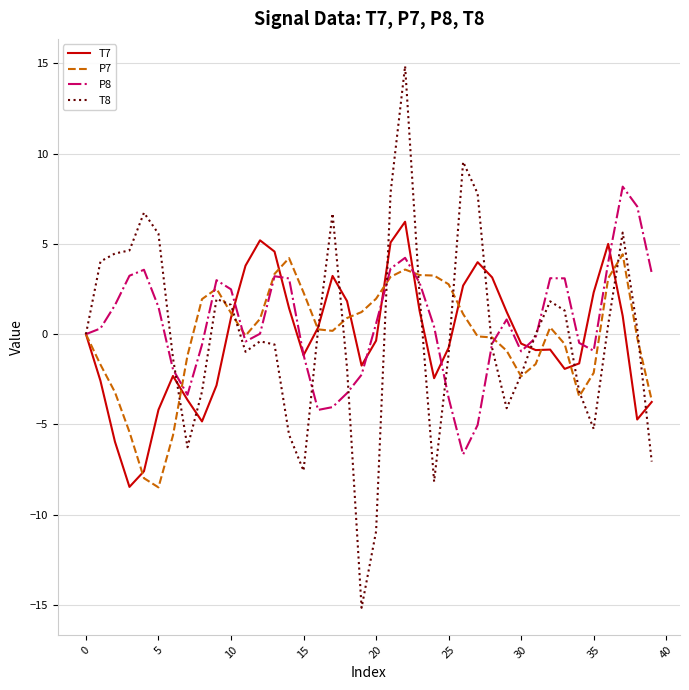

What are all the series names shown in the legend?

T7, P7, P8, T8